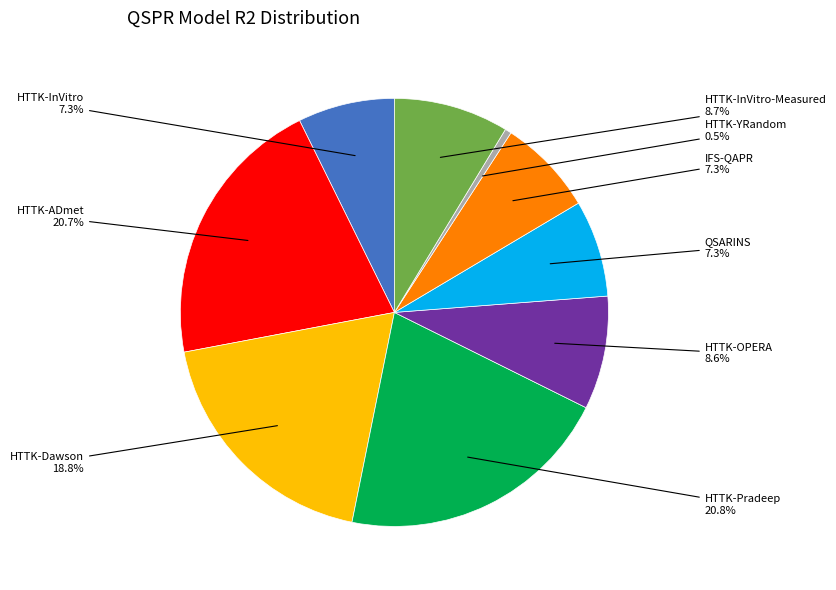

Is there any slice that represents more than half of the pie?

No